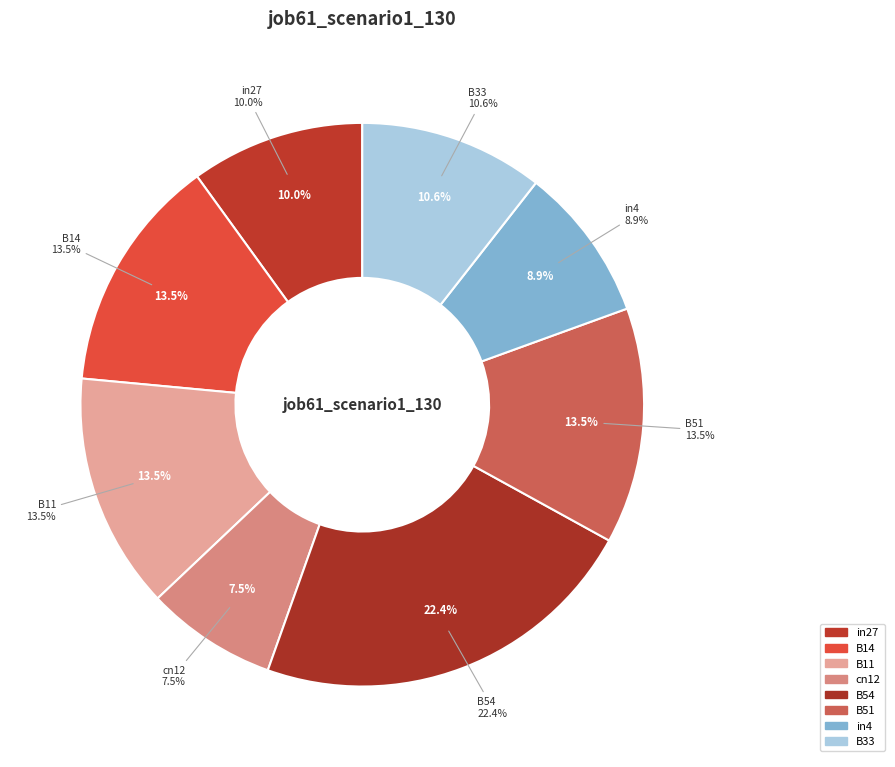

Rank the categories by value from lowest to highest.

cn12, in4, in27, B33, B14, B11, B51, B54